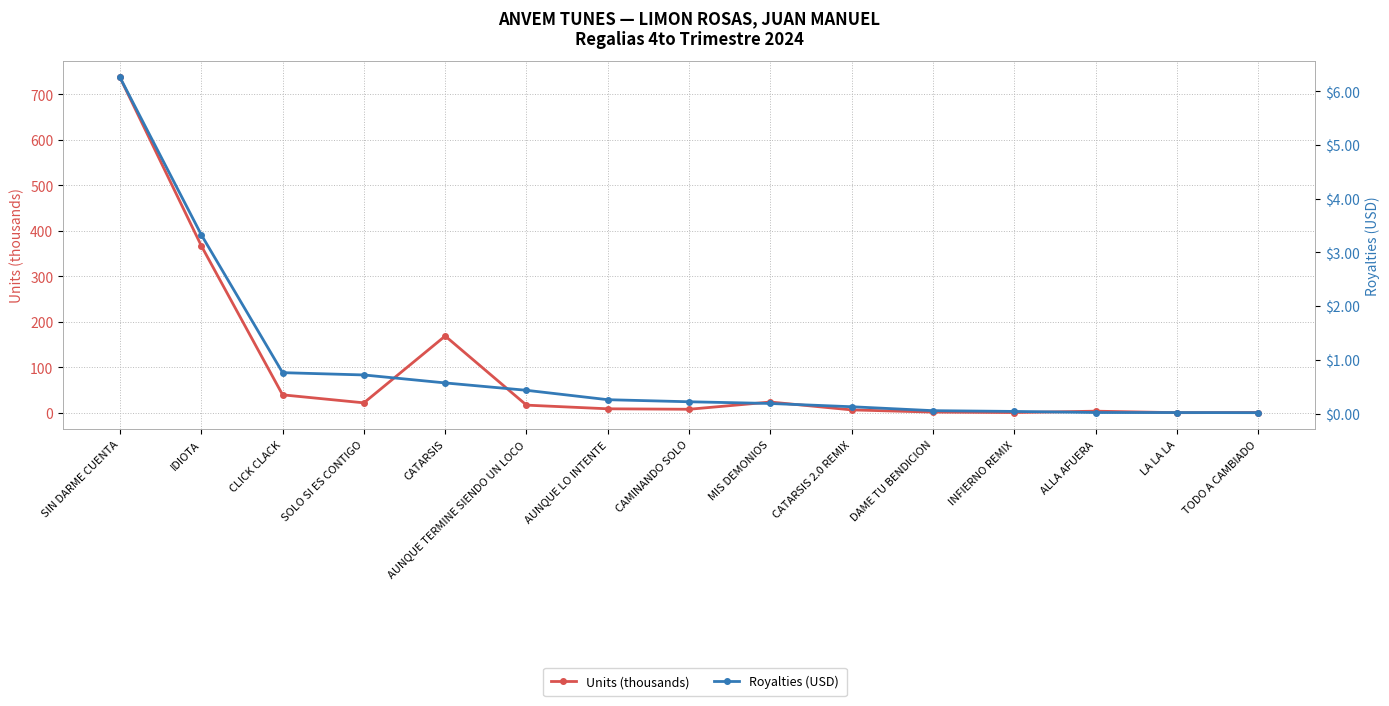

True or false: Units (thousands) has more than 0 interior local peaks.

True